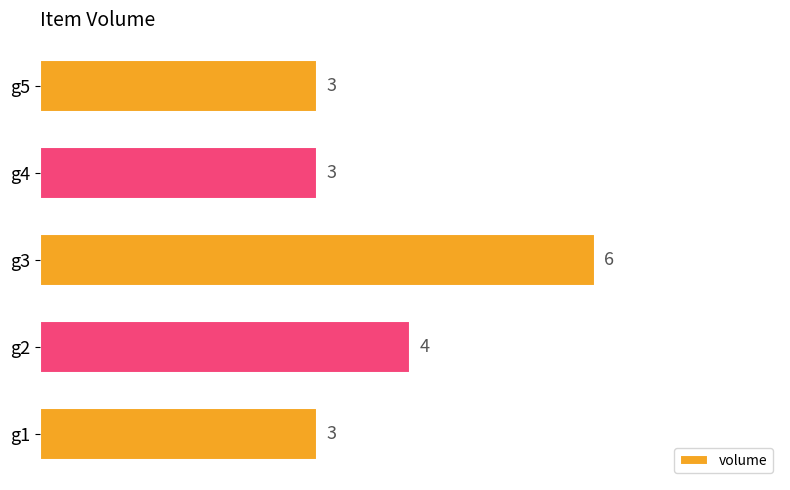

What is the difference between the maximum and minimum values?

3